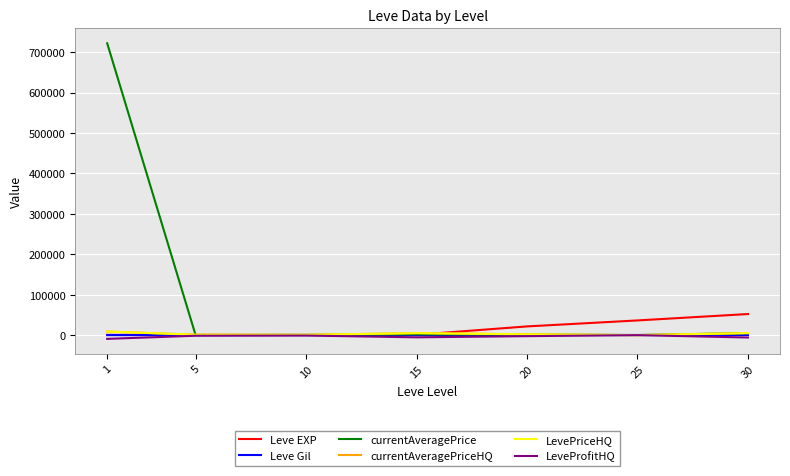

Does the chart have visible grid lines?

Yes